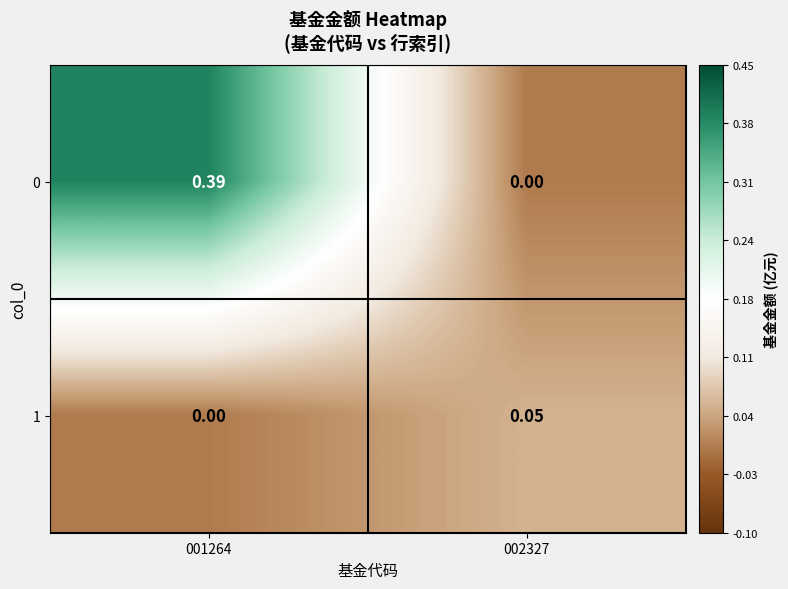

Rank the series by their maximum value, from highest to lowest.

0, 1